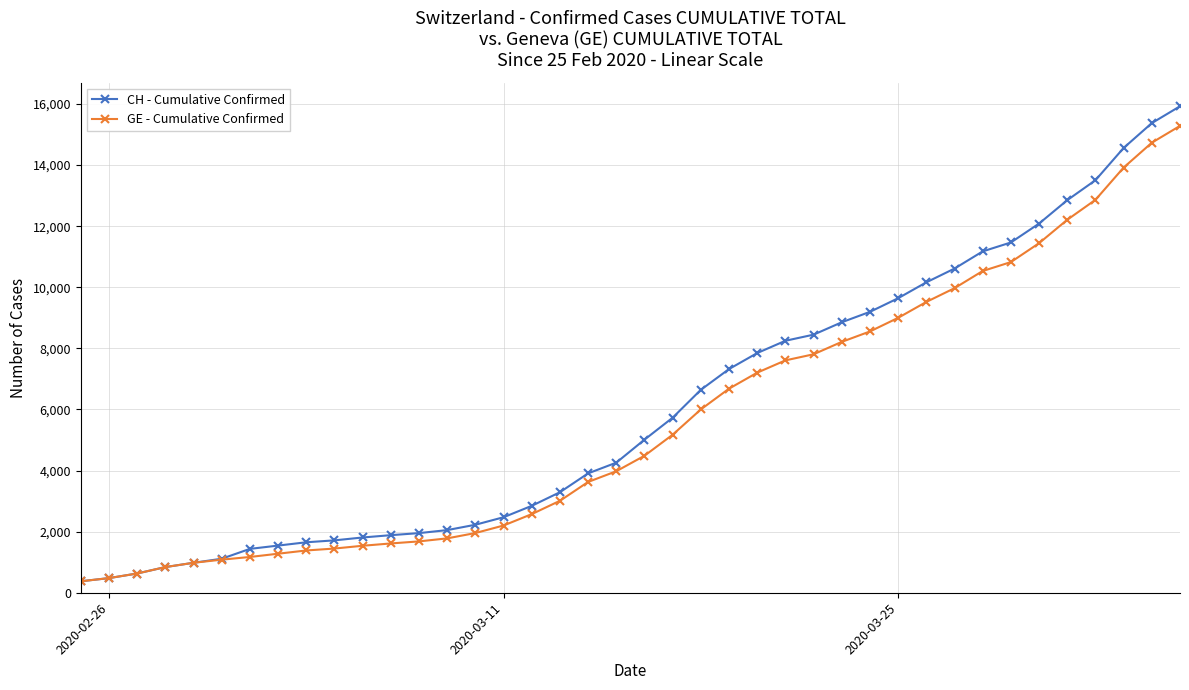

Which series has the widest spread of values?

CH - Cumulative Confirmed